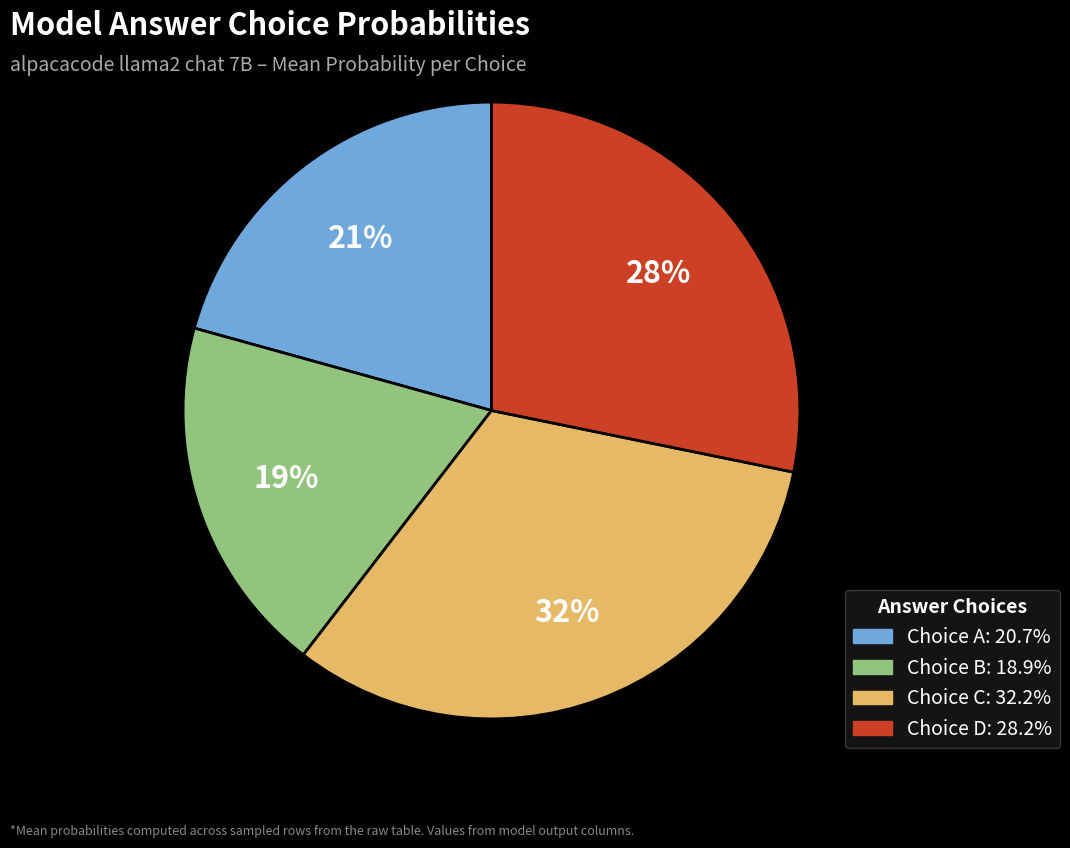

Is there any slice that represents more than half of the pie?

No